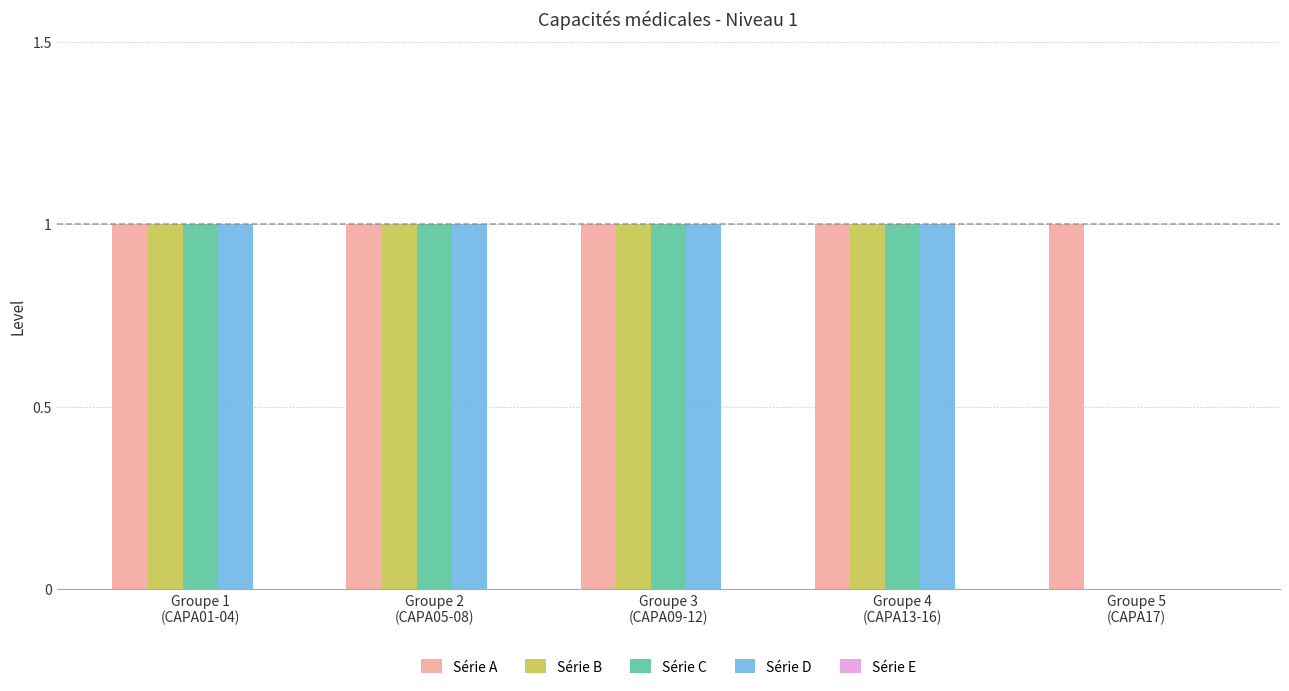

Which series has the largest total across all categories?

Série A